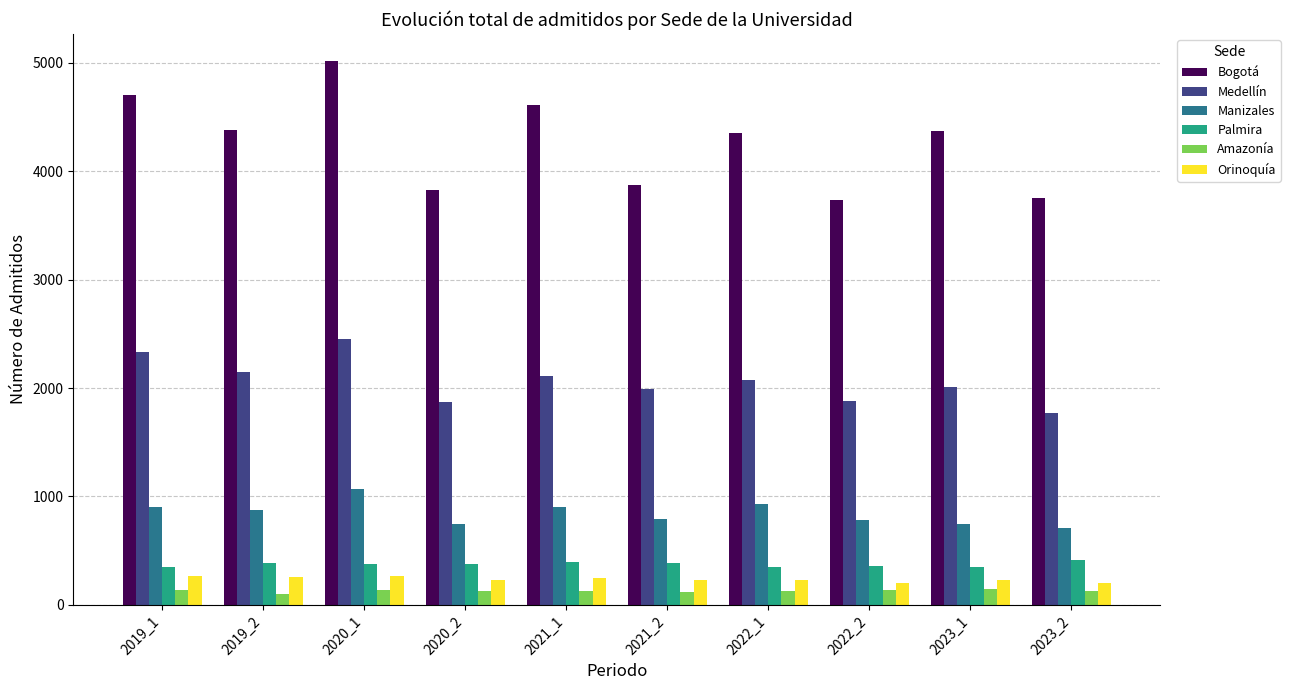

The value of Orinoquía at 2021_1 is 252. True or false?

True